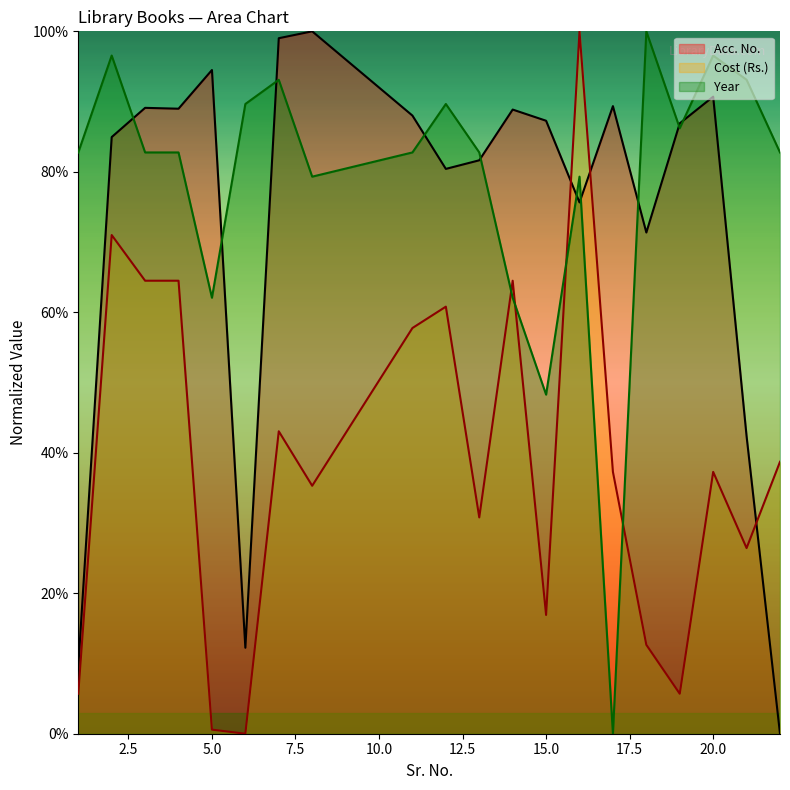

What is the value of the Cost (Rs.) point at the 20th from the left?

38.7